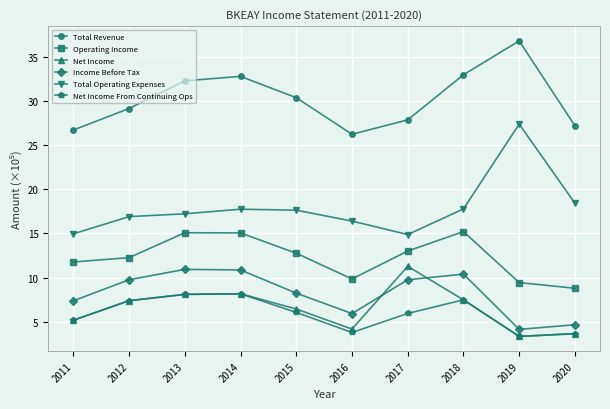

What is the difference between the Net Income From Continuing Ops values at 2016 and 2019?

0.4